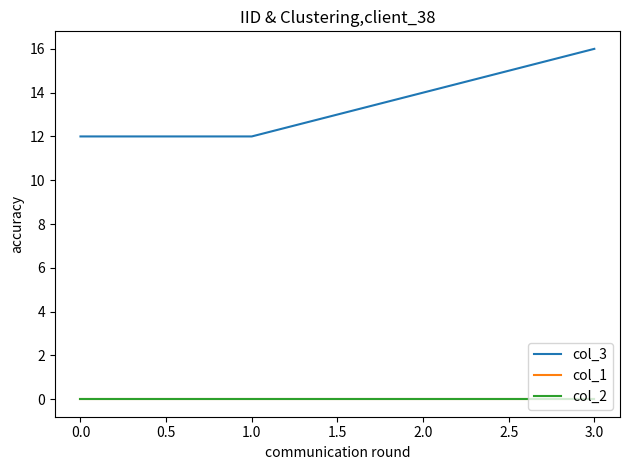

Does the chart display data point markers on the line(s)?

No